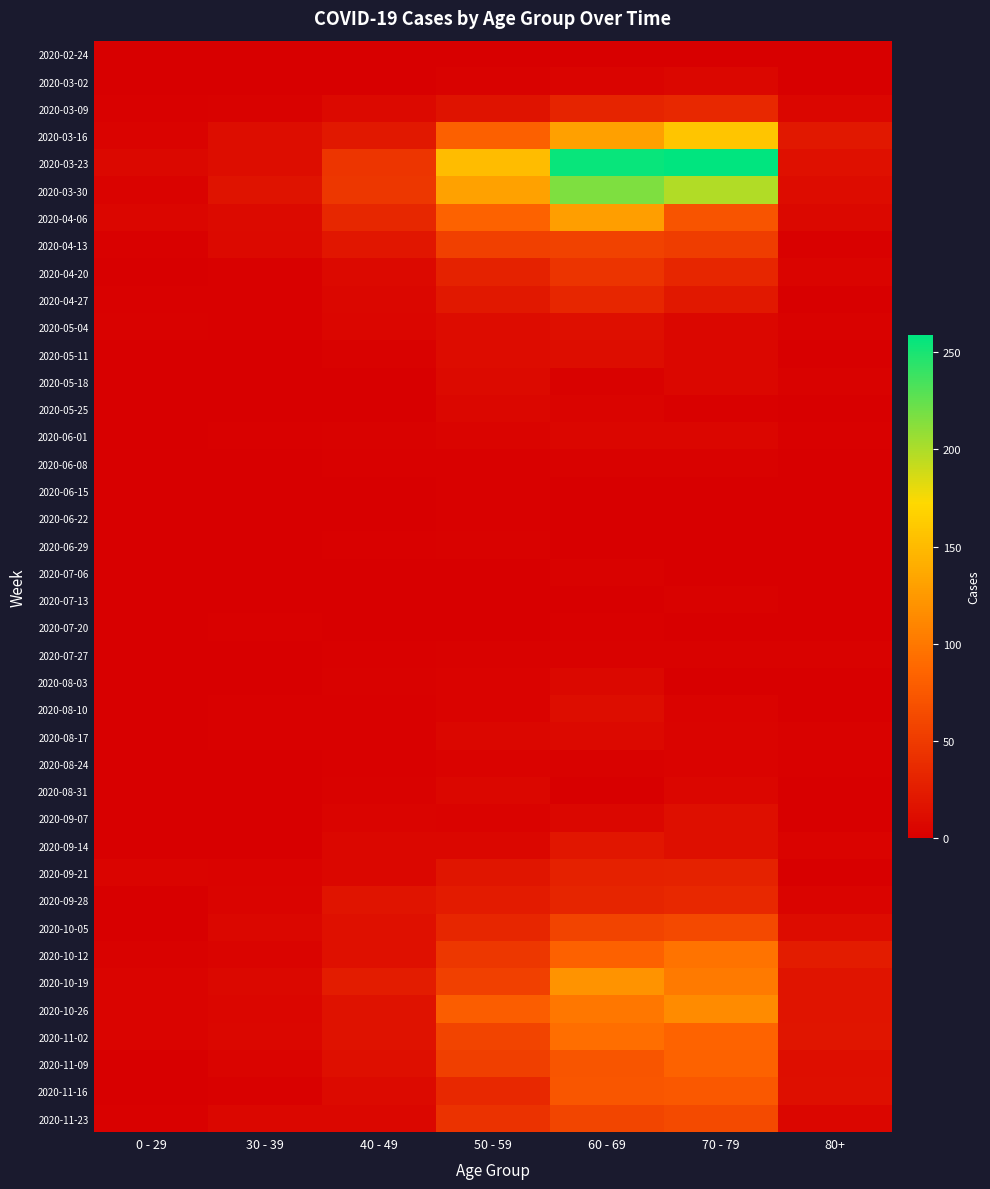

Reading left to right, what are all the values shown in this chart?

2020-02-24: 0 - 29=0	30 - 39=0	40 - 49=1	50 - 59=1	60 - 69=1	70 - 79=1	80+=0
2020-03-02: 0 - 29=0	30 - 39=1	40 - 49=1	50 - 59=3	60 - 69=5	70 - 79=7	80+=1
2020-03-09: 0 - 29=2	30 - 39=3	40 - 49=9	50 - 59=17	60 - 69=31	70 - 79=35	80+=6
2020-03-16: 0 - 29=4	30 - 39=12	40 - 49=21	50 - 59=81	60 - 69=130	70 - 79=158	80+=21
2020-03-23: 0 - 29=8	30 - 39=12	40 - 49=46	50 - 59=151	60 - 69=255	70 - 79=259	80+=15
2020-03-30: 0 - 29=4	30 - 39=17	40 - 49=47	50 - 59=131	60 - 69=216	70 - 79=199	80+=11
2020-04-06: 0 - 29=6	30 - 39=10	40 - 49=34	50 - 59=83	60 - 69=129	70 - 79=71	80+=8
2020-04-13: 0 - 29=2	30 - 39=9	40 - 49=20	50 - 59=55	60 - 69=56	70 - 79=52	80+=2
2020-04-20: 0 - 29=1	30 - 39=2	40 - 49=9	50 - 59=30	60 - 69=45	70 - 79=33	80+=5
2020-04-27: 0 - 29=2	30 - 39=2	40 - 49=7	50 - 59=21	60 - 69=33	70 - 79=21	80+=0
2020-05-04: 0 - 29=3	30 - 39=2	40 - 49=6	50 - 59=11	60 - 69=14	70 - 79=7	80+=3
2020-05-11: 0 - 29=1	30 - 39=0	40 - 49=3	50 - 59=11	60 - 69=12	70 - 79=7	80+=0
2020-05-18: 0 - 29=0	30 - 39=1	40 - 49=0	50 - 59=10	60 - 69=3	70 - 79=7	80+=3
2020-05-25: 0 - 29=0	30 - 39=0	40 - 49=1	50 - 59=7	60 - 69=5	70 - 79=2	80+=1
2020-06-01: 0 - 29=0	30 - 39=2	40 - 49=3	50 - 59=5	60 - 69=6	70 - 79=6	80+=2
2020-06-08: 0 - 29=0	30 - 39=0	40 - 49=2	50 - 59=2	60 - 69=3	70 - 79=3	80+=0
2020-06-15: 0 - 29=0	30 - 39=0	40 - 49=1	50 - 59=2	60 - 69=1	70 - 79=1	80+=1
2020-06-22: 0 - 29=1	30 - 39=0	40 - 49=1	50 - 59=2	60 - 69=0	70 - 79=1	80+=0
2020-06-29: 0 - 29=0	30 - 39=0	40 - 49=2	50 - 59=3	60 - 69=0	70 - 79=0	80+=0
2020-07-06: 0 - 29=0	30 - 39=1	40 - 49=1	50 - 59=1	60 - 69=3	70 - 79=0	80+=0
2020-07-13: 0 - 29=0	30 - 39=0	40 - 49=0	50 - 59=0	60 - 69=0	70 - 79=3	80+=0
2020-07-20: 0 - 29=1	30 - 39=2	40 - 49=1	50 - 59=1	60 - 69=2	70 - 79=1	80+=1
2020-07-27: 0 - 29=0	30 - 39=0	40 - 49=2	50 - 59=3	60 - 69=3	70 - 79=3	80+=3
2020-08-03: 0 - 29=1	30 - 39=0	40 - 49=3	50 - 59=4	60 - 69=8	70 - 79=1	80+=1
2020-08-10: 0 - 29=1	30 - 39=2	40 - 49=2	50 - 59=4	60 - 69=12	70 - 79=4	80+=1
2020-08-17: 0 - 29=0	30 - 39=2	40 - 49=2	50 - 59=7	60 - 69=9	70 - 79=5	80+=3
2020-08-24: 0 - 29=0	30 - 39=0	40 - 49=2	50 - 59=4	60 - 69=3	70 - 79=4	80+=2
2020-08-31: 0 - 29=0	30 - 39=0	40 - 49=3	50 - 59=7	60 - 69=1	70 - 79=6	80+=0
2020-09-07: 0 - 29=0	30 - 39=1	40 - 49=5	50 - 59=4	60 - 69=7	70 - 79=14	80+=0
2020-09-14: 0 - 29=1	30 - 39=1	40 - 49=7	50 - 59=7	60 - 69=20	70 - 79=14	80+=4
2020-09-21: 0 - 29=5	30 - 39=4	40 - 49=7	50 - 59=19	60 - 69=29	70 - 79=30	80+=1
2020-09-28: 0 - 29=0	30 - 39=5	40 - 49=18	50 - 59=24	60 - 69=32	70 - 79=35	80+=5
2020-10-05: 0 - 29=1	30 - 39=7	40 - 49=15	50 - 59=33	60 - 69=58	70 - 79=62	80+=11
2020-10-12: 0 - 29=3	30 - 39=5	40 - 49=15	50 - 59=47	60 - 69=82	70 - 79=97	80+=25
2020-10-19: 0 - 29=5	30 - 39=8	40 - 49=25	50 - 59=55	60 - 69=121	70 - 79=102	80+=18
2020-10-26: 0 - 29=5	30 - 39=6	40 - 49=16	50 - 59=79	60 - 69=100	70 - 79=115	80+=18
2020-11-02: 0 - 29=5	30 - 39=7	40 - 49=16	50 - 59=58	60 - 69=93	70 - 79=84	80+=19
2020-11-09: 0 - 29=1	30 - 39=5	40 - 49=14	50 - 59=54	60 - 69=72	70 - 79=83	80+=13
2020-11-16: 0 - 29=0	30 - 39=2	40 - 49=10	50 - 59=35	60 - 69=73	70 - 79=75	80+=14
2020-11-23: 0 - 29=2	30 - 39=7	40 - 49=7	50 - 59=43	60 - 69=59	70 - 79=63	80+=6